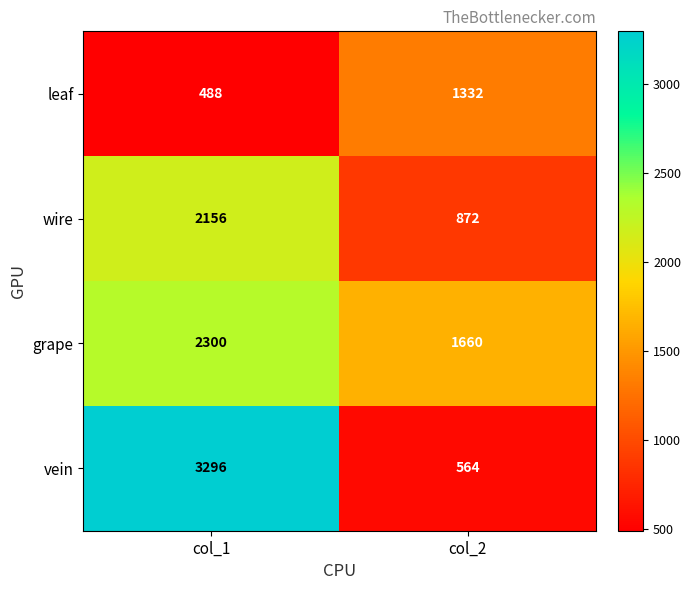

At col_2, list the series in order from largest to smallest.

grape, leaf, wire, vein